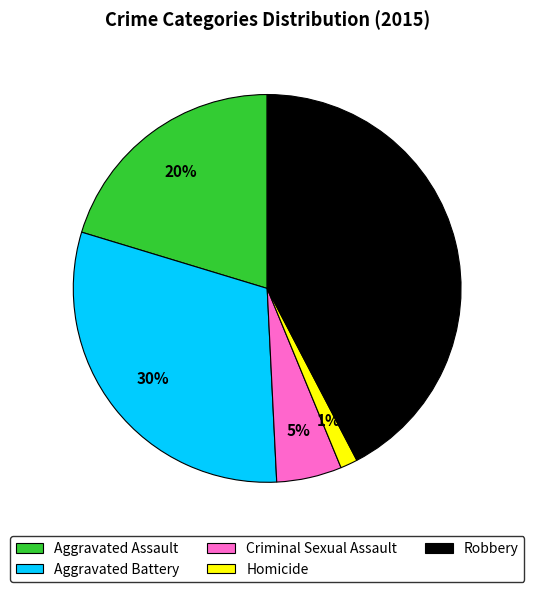

To the nearest percent, what percentage of the pie is Aggravated Assault?

20%